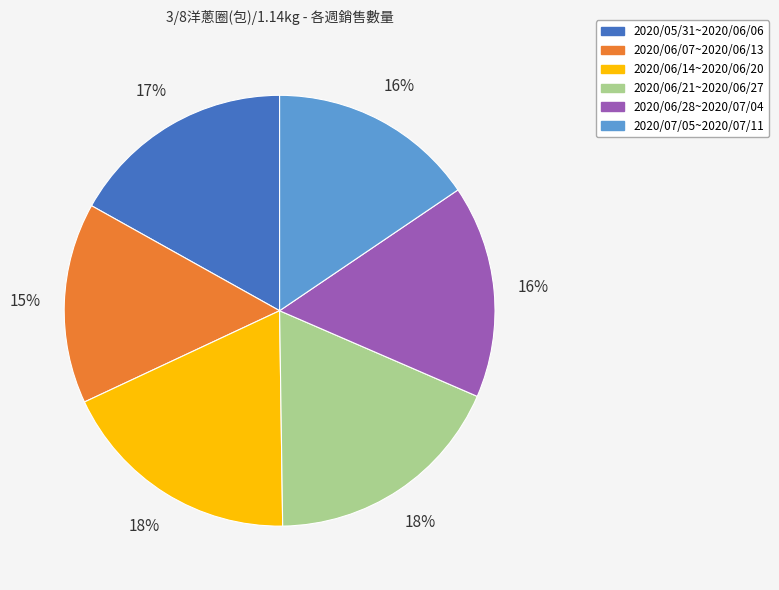

To the nearest percent, what is the average slice percentage?

17%